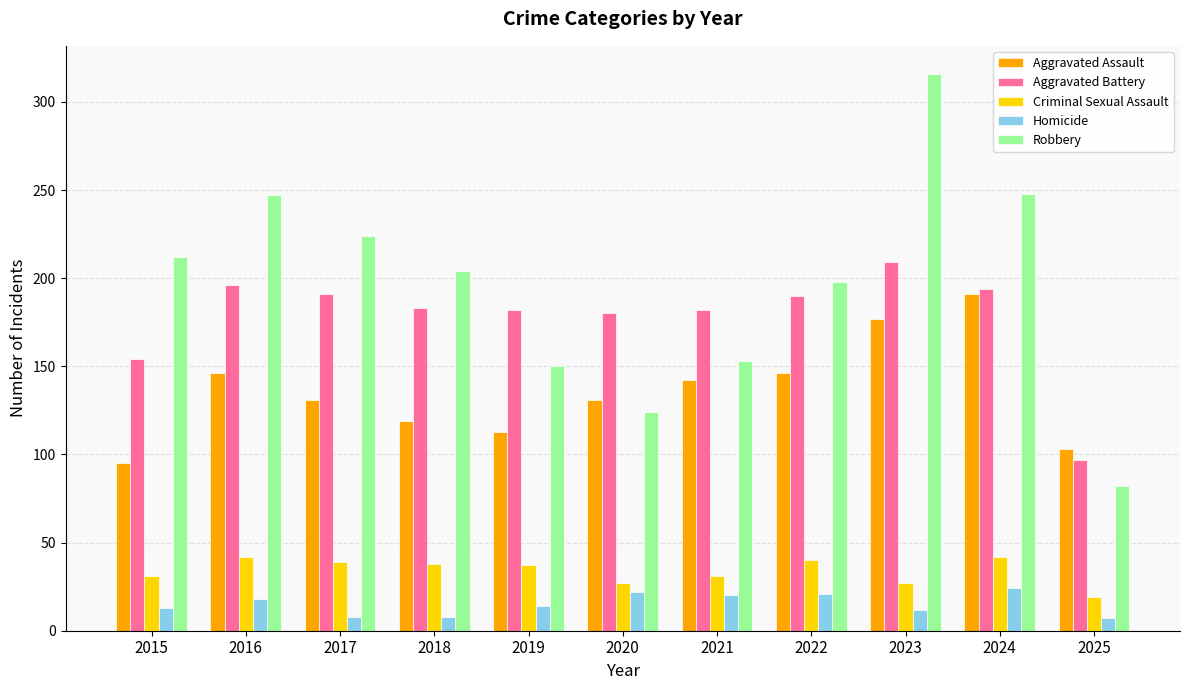

What is the spread (max minus min) of values at 2020?

158